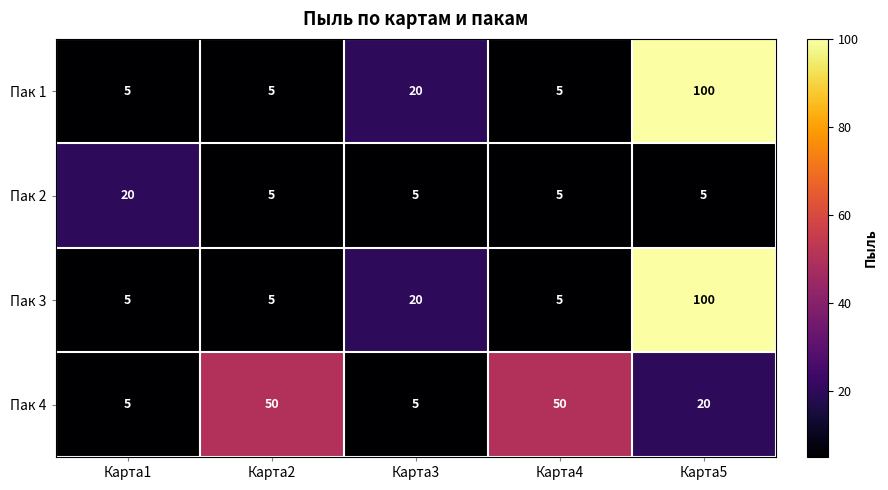

How many distinct data groups are displayed?

4